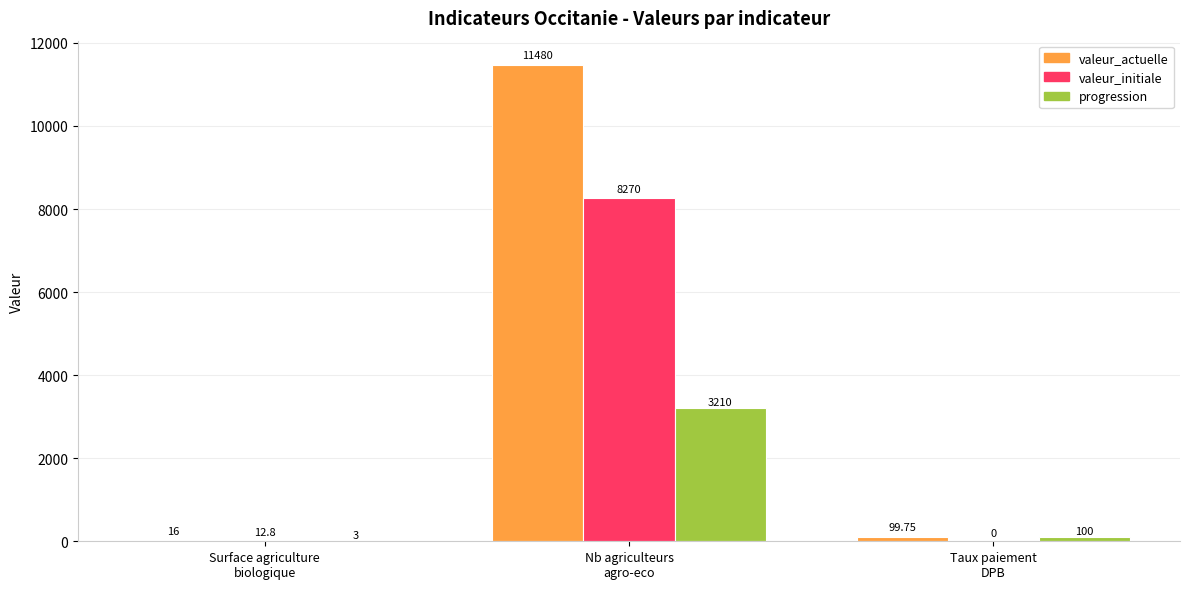

Which series has the largest total across all categories?

valeur_actuelle